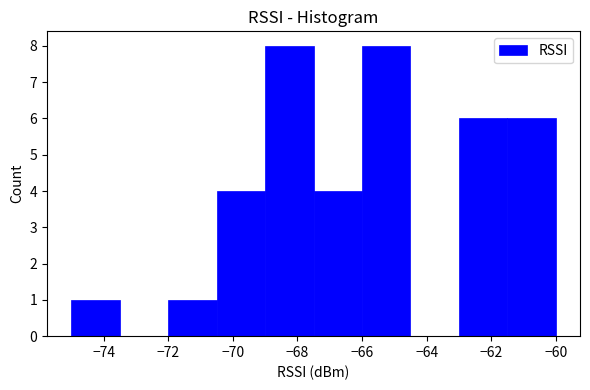

Reading left to right, transcribe this chart: for each bar, give the range it covers on the x-axis and its height. Neither the bar edges nor the heights are printed on the chart, so give them approximately, as read against the axes.

-75.0 to -73.5: 1
-73.5 to -72.0: 0
-72.0 to -70.5: 1
-70.5 to -69.0: 4
-69.0 to -67.5: 8
-67.5 to -66.0: 4
-66.0 to -64.5: 8
-64.5 to -63.0: 0
-63.0 to -61.5: 6
-61.5 to -60.0: 6